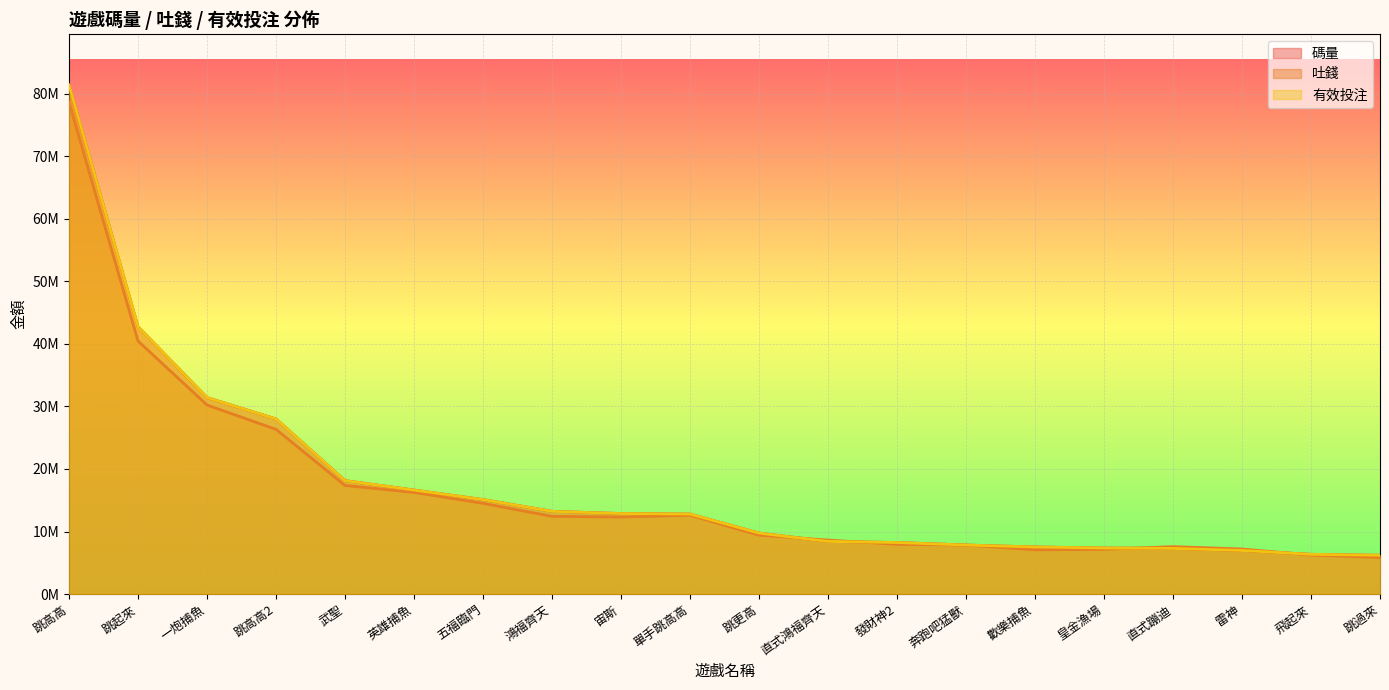

What are all the series names shown in the legend?

碼量, 吐錢, 有效投注